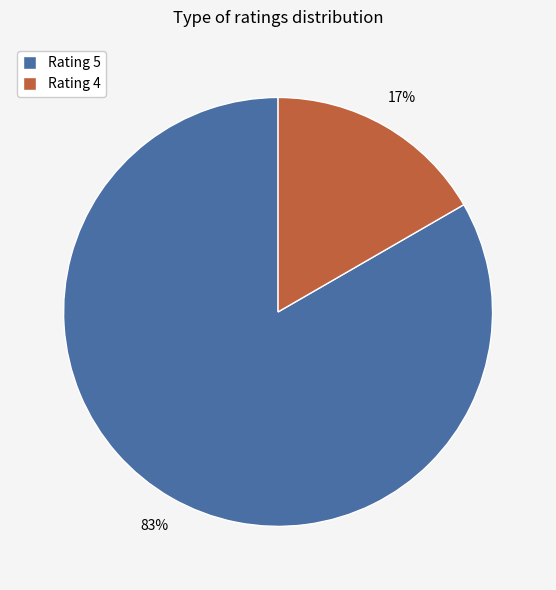

What percentage is the Rating 4 slice, to the nearest percent?

17%